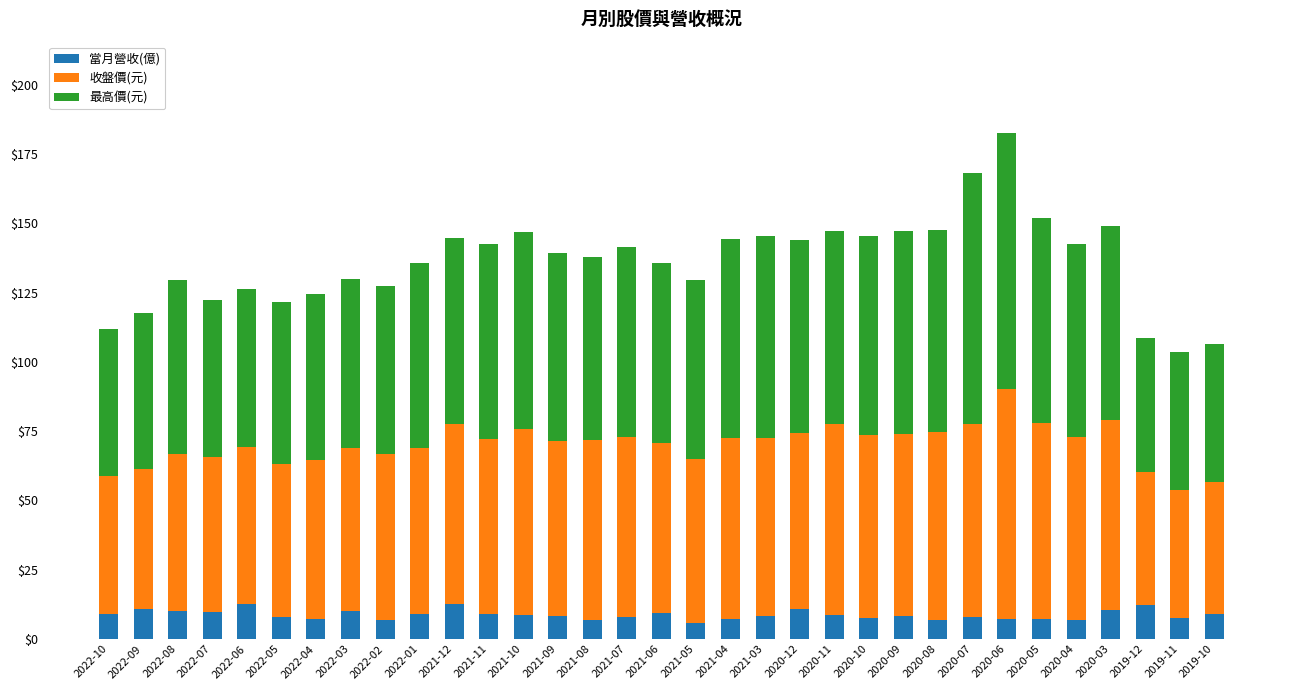

What is the average value of the 當月營收(億) series?

8.7